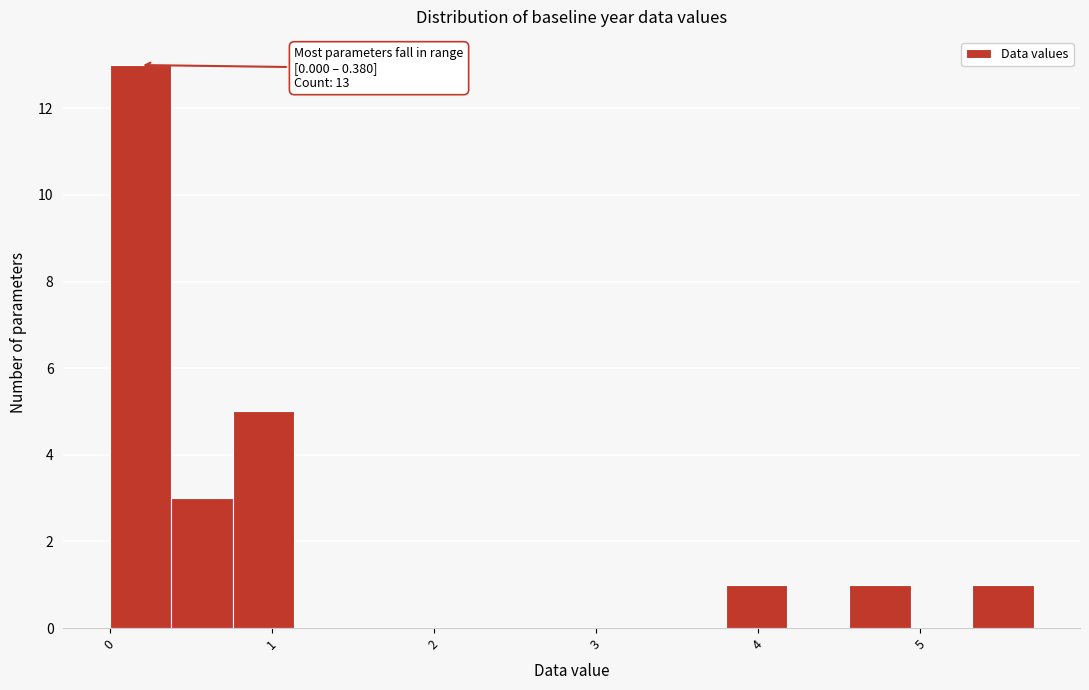

Read against the x-axis, roughly where is the centre of the tallest bar?

0.2